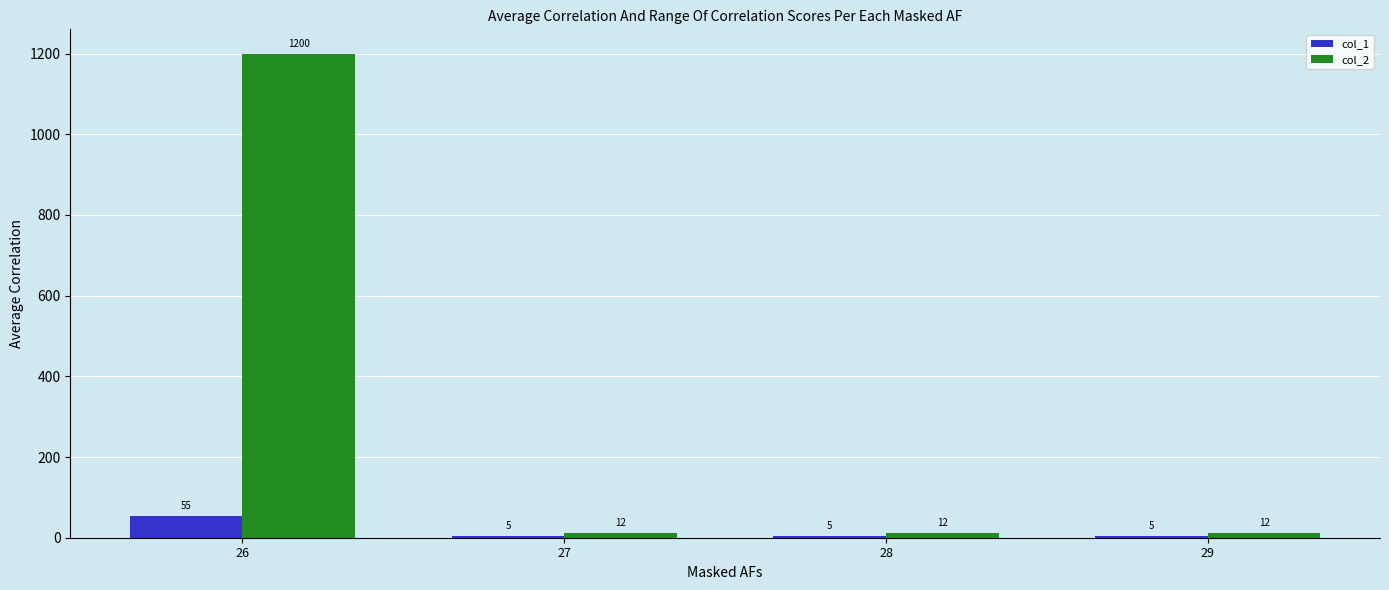

Rank the series by their maximum value, from highest to lowest.

col_2, col_1